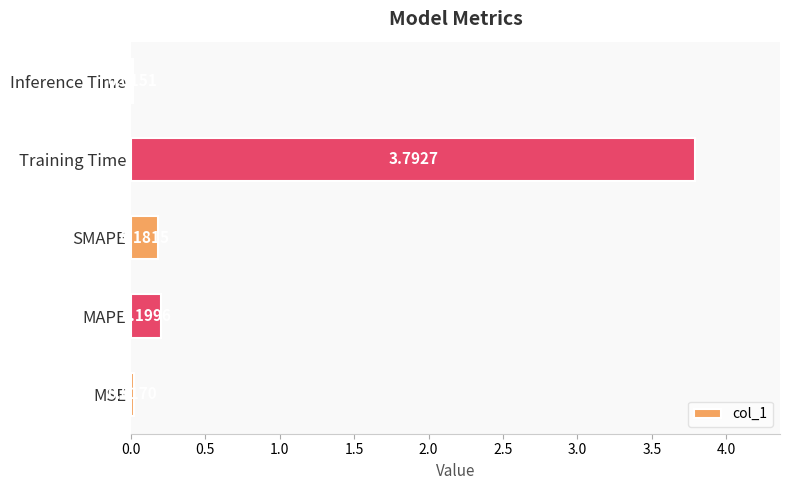

Between MAPE and MSE, which is larger?

MAPE